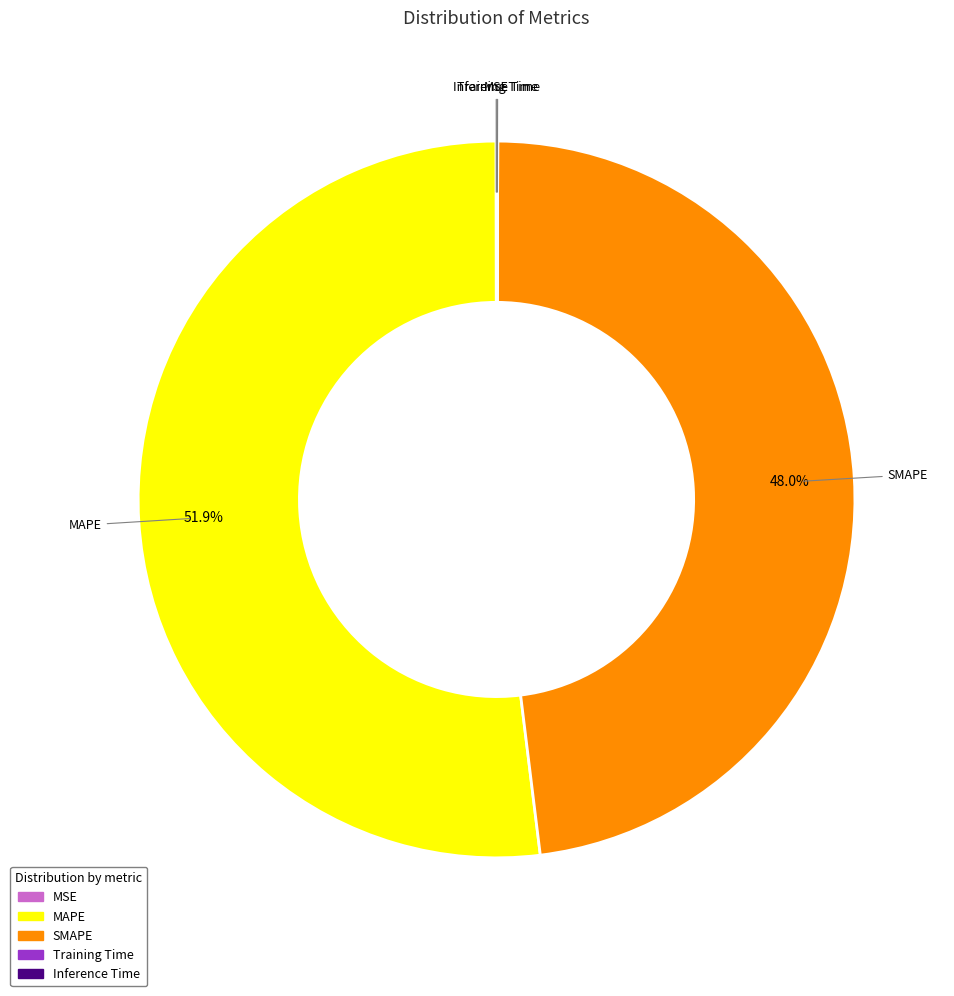

Which category accounts for the majority?

MAPE